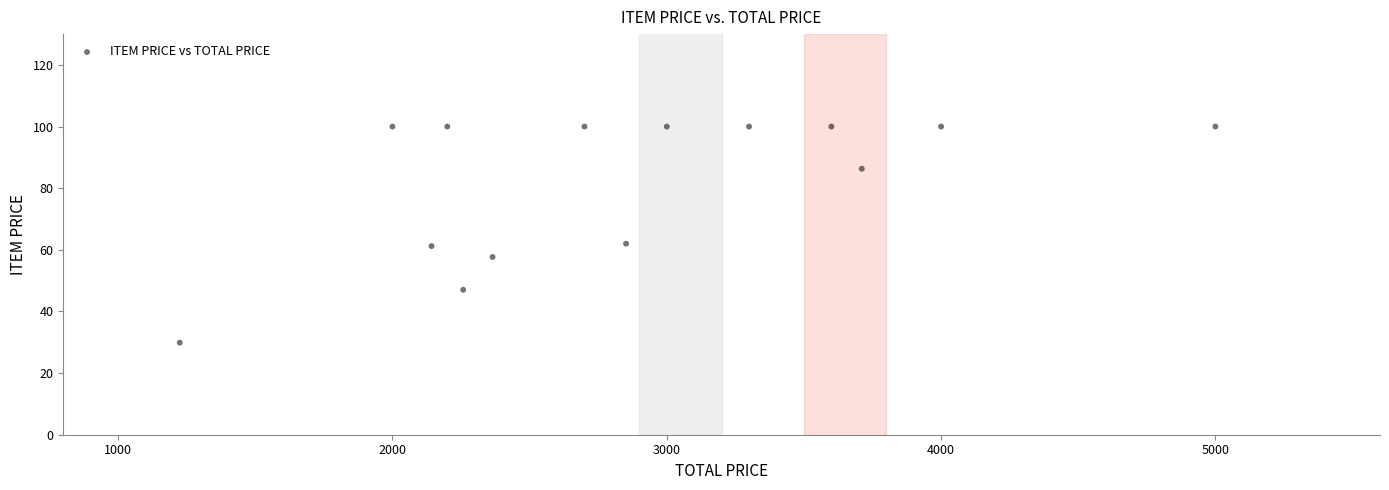

What is the range of X values (max minus min)?

3775.3